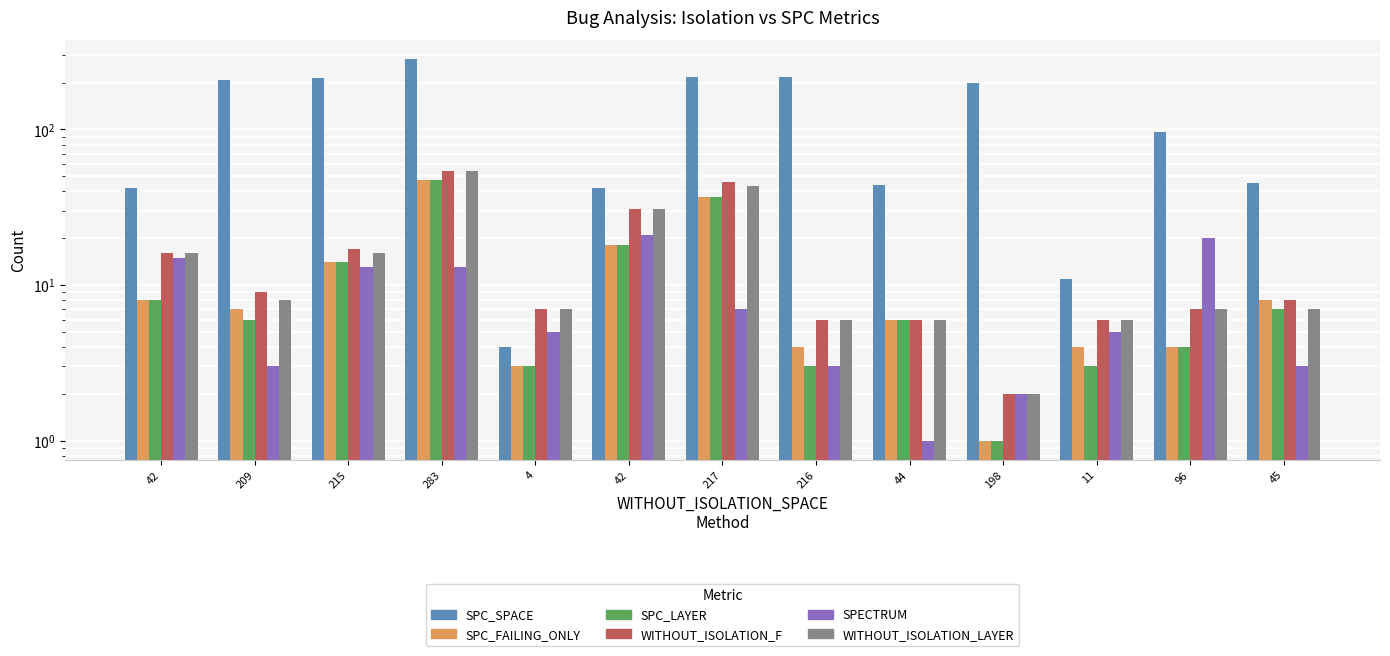

The value of WITHOUT_ISOLATION_LAYER at 217 is 43. True or false?

True